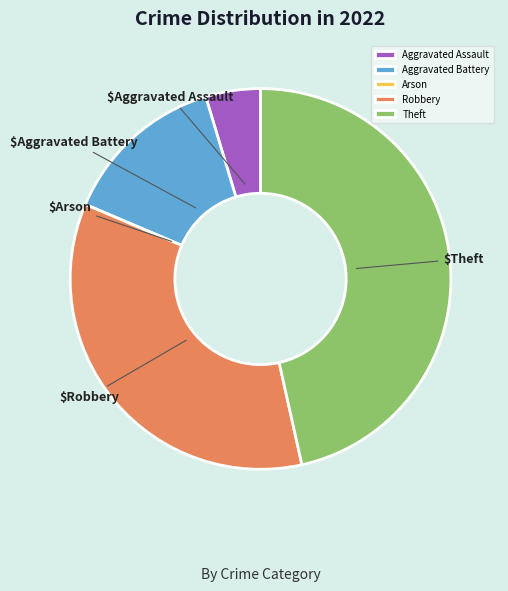

Does any single category account for the majority?

No